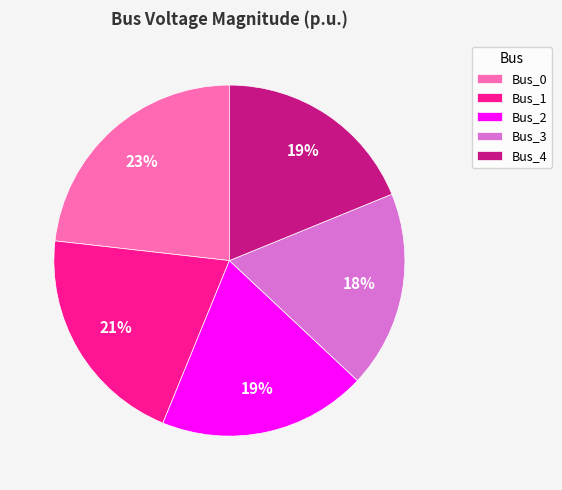

To the nearest percent, what portion does Bus_1 represent?

21%